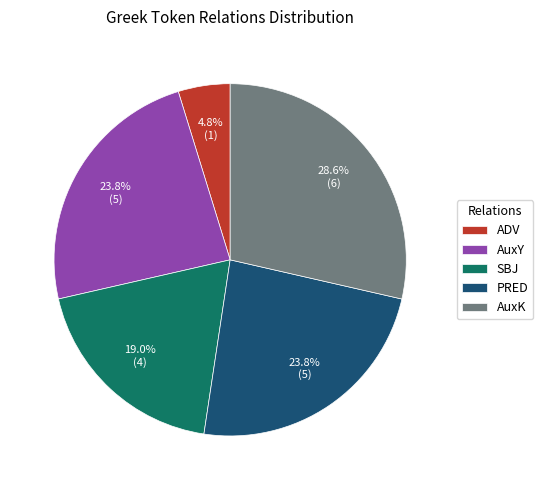

What percentage is NOT represented by ADV?

95.2%